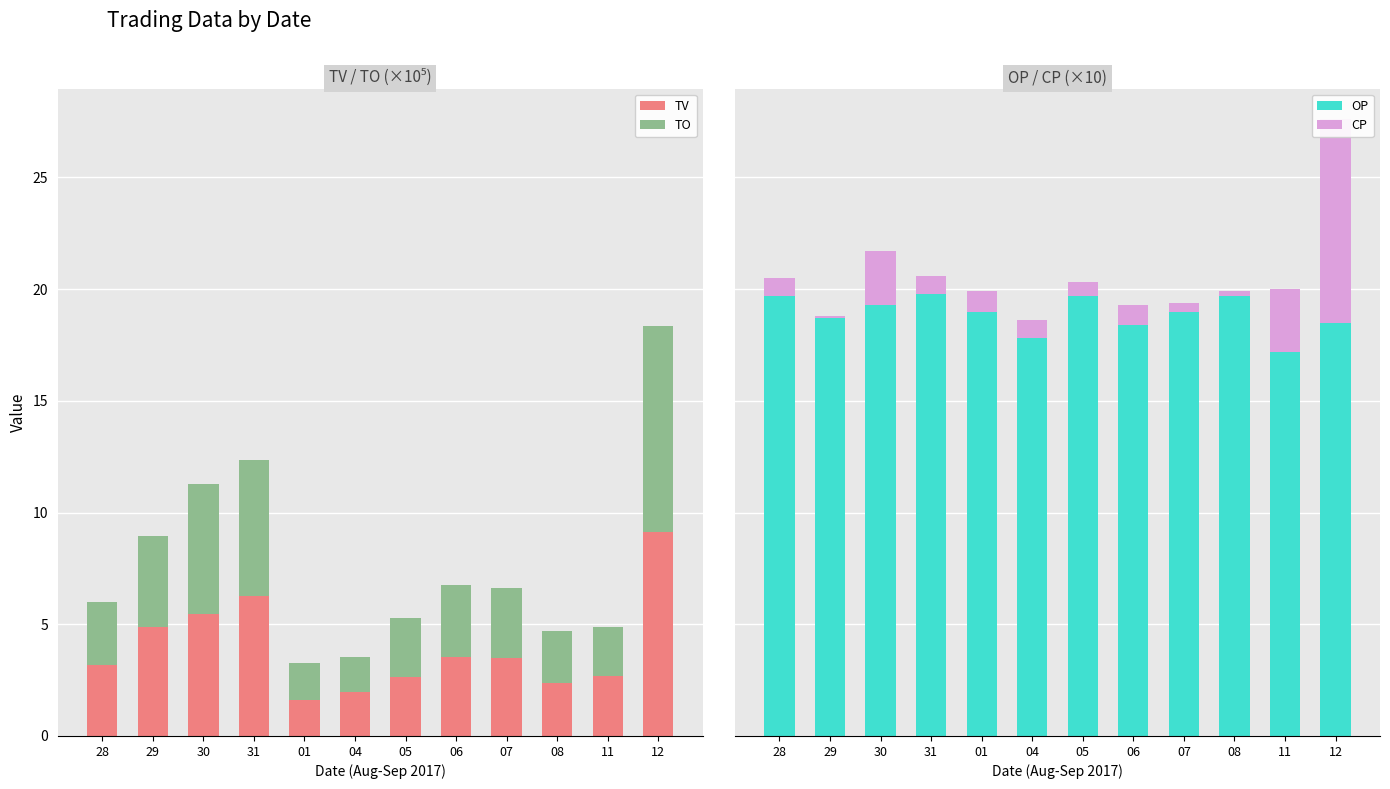

Is it true that TV equals 2.3 at 07?

False